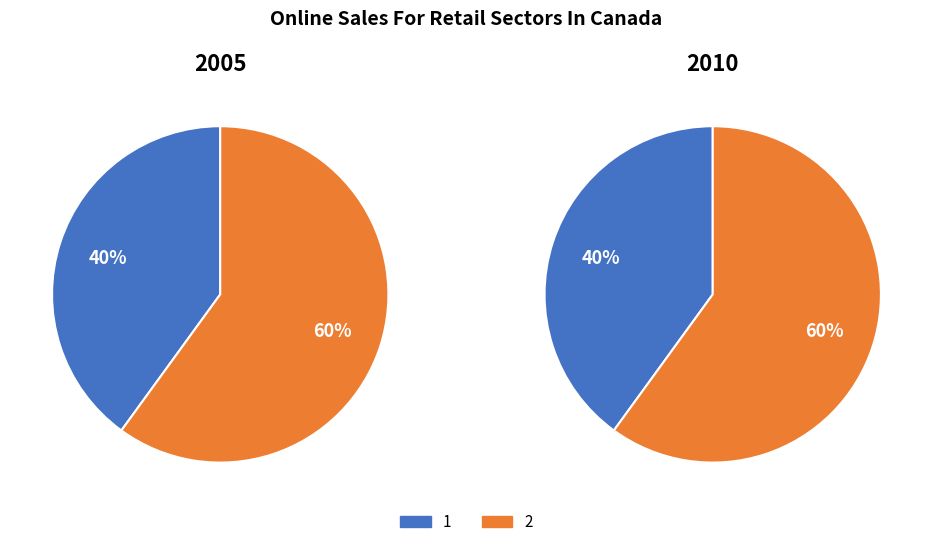

Is there a majority slice in this chart?

Yes